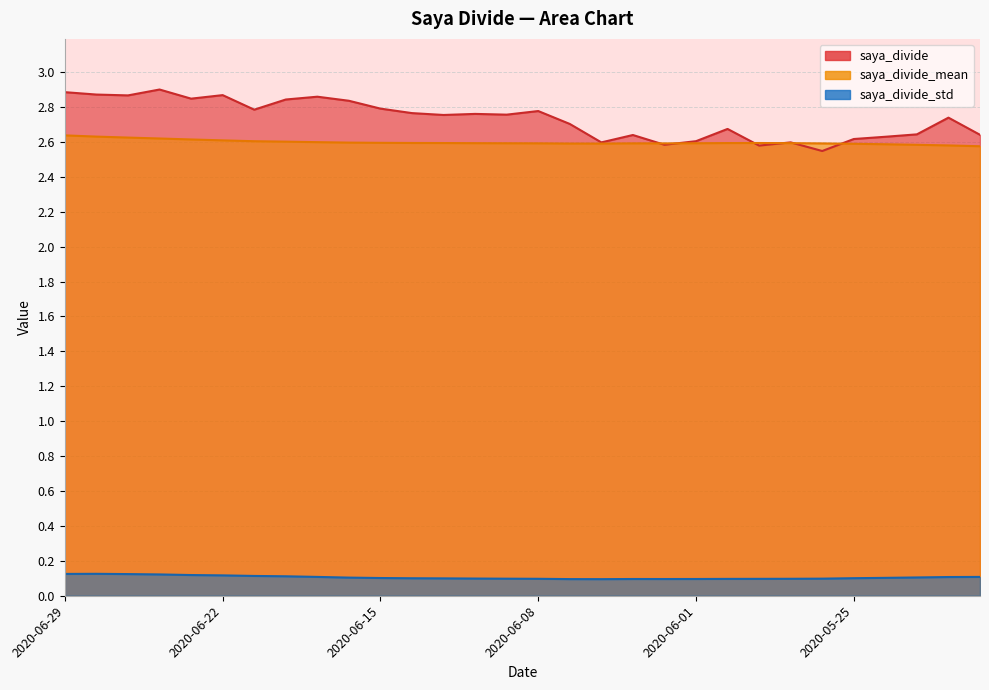

Which series has the largest range (max minus min)?

saya_divide